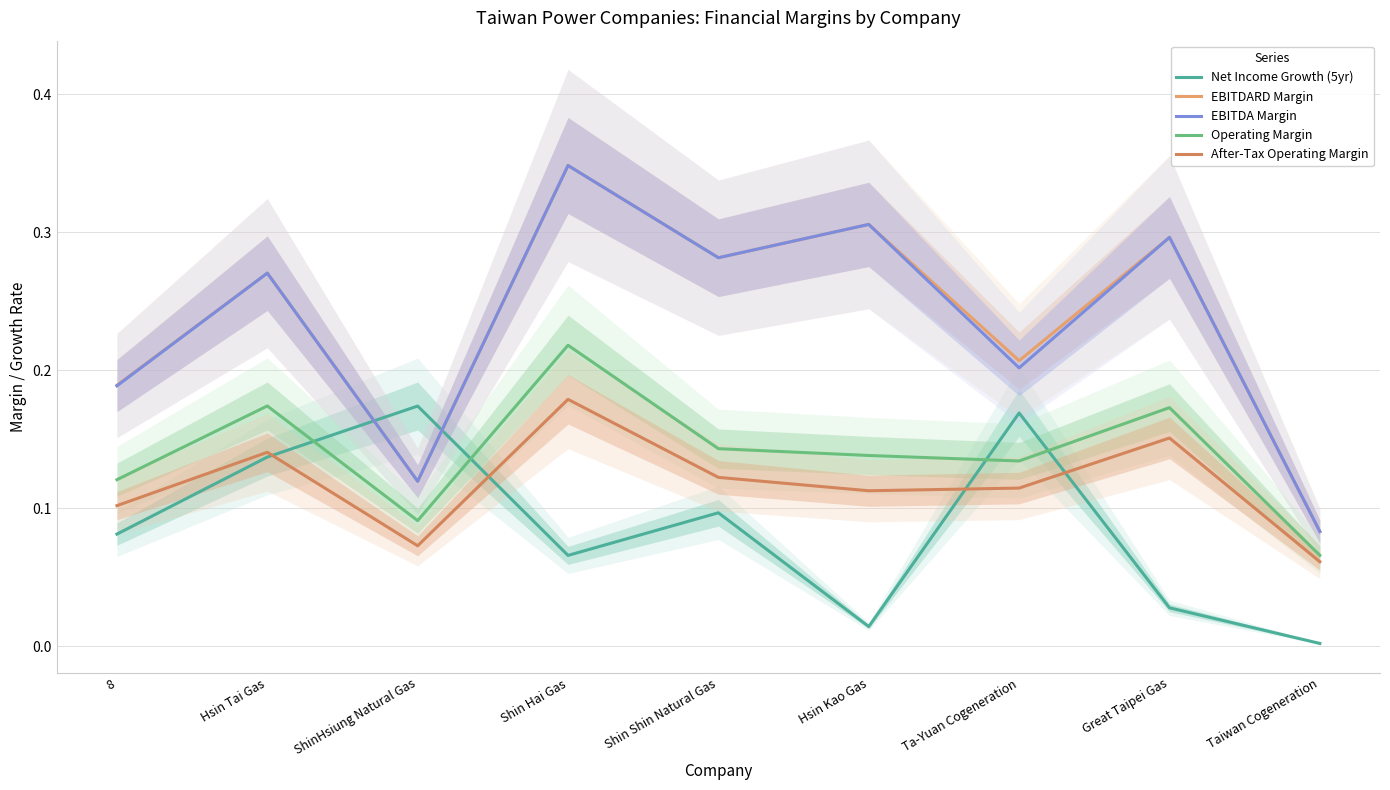

List the series in order of their peak value, highest first.

EBITDARD Margin, EBITDA Margin, Operating Margin, After-Tax Operating Margin, Net Income Growth (5yr)